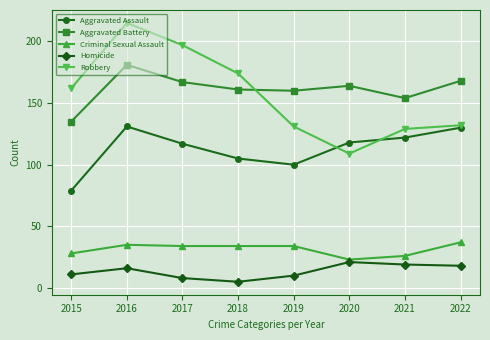

What is the difference between the second highest and minimum values in the Aggravated Battery series?

33